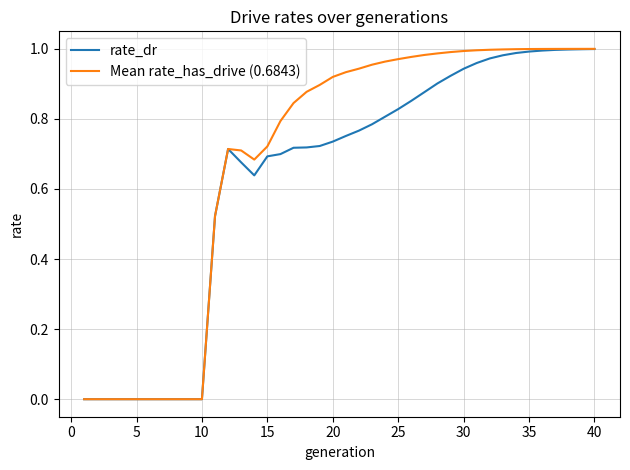

Which series has the widest spread of values?

Mean rate_has_drive (0.6843)